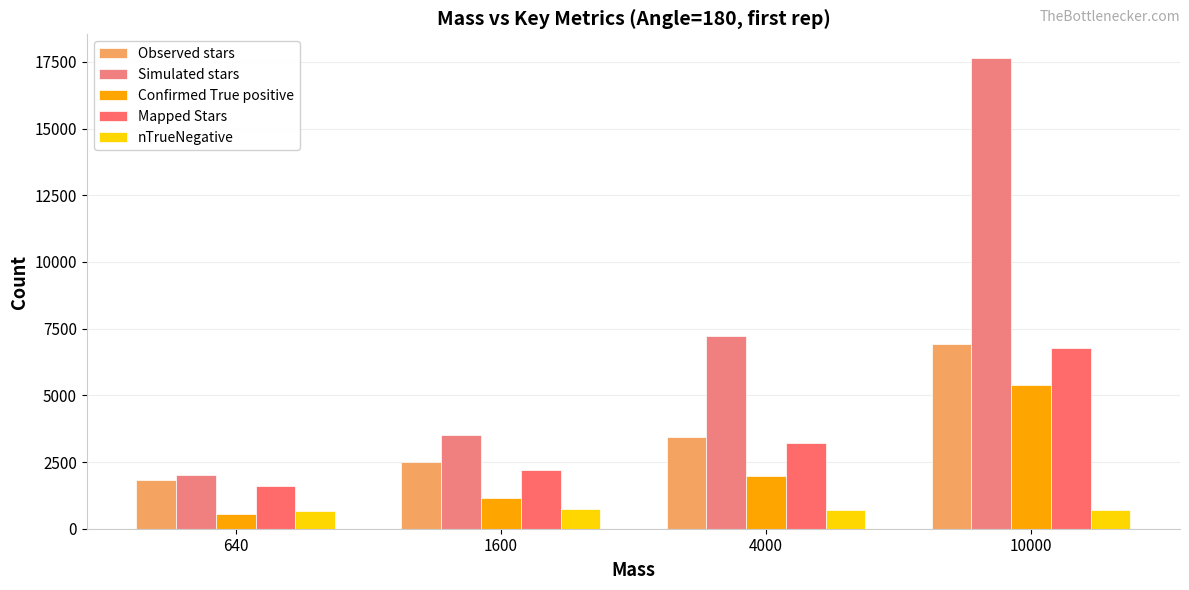

How many distinct data groups are displayed?

5